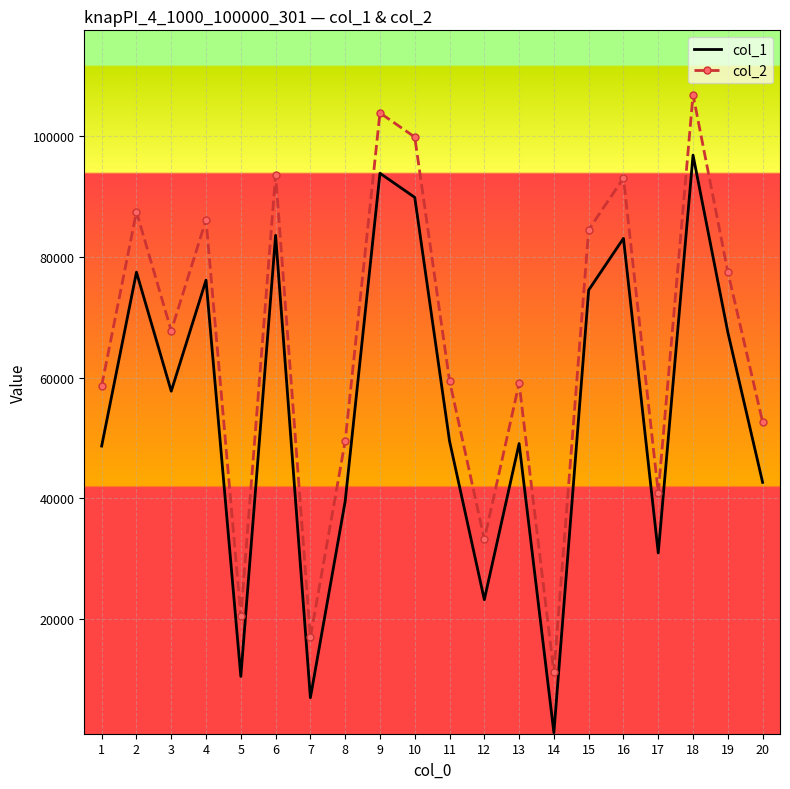

True or false: col_1 and col_2 intersect in this chart.

False